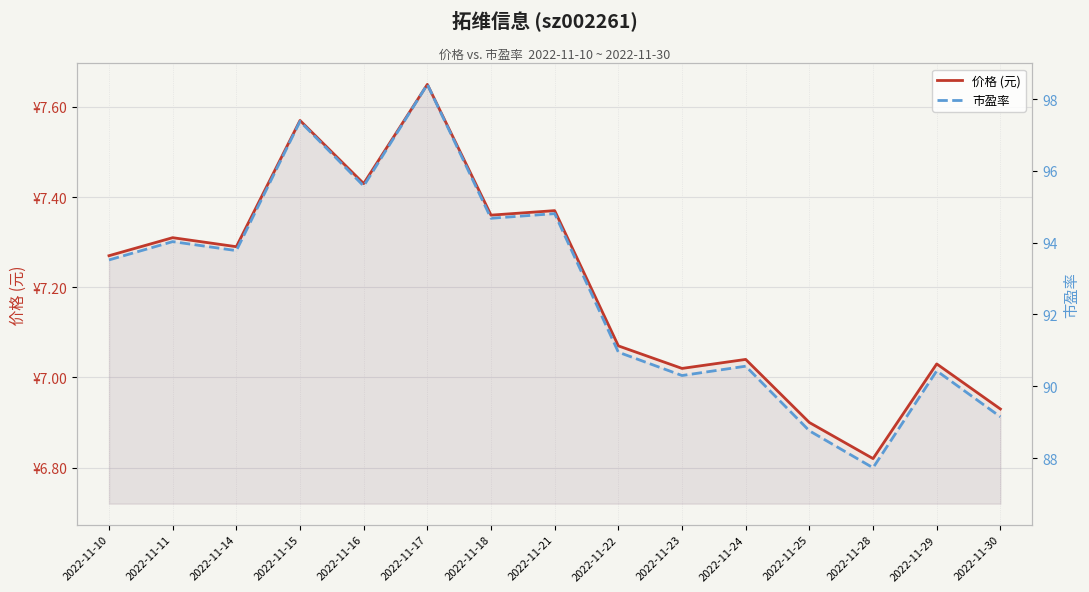

Where does the 价格 (元) series first go above 7?

2022-11-10